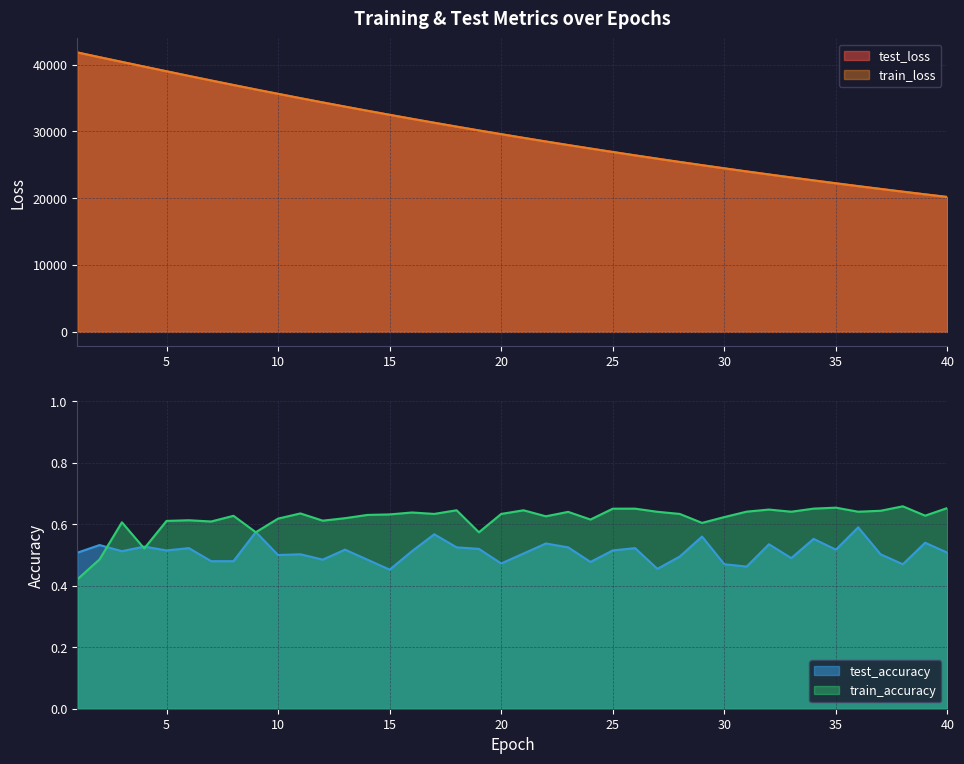

True or false: test_accuracy has more than 1 points higher than both neighbors.

True